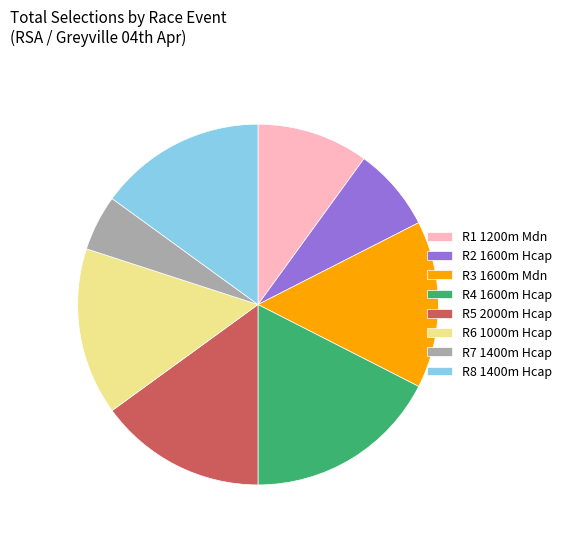

Which has a higher value, R4 1600m Hcap or R5 2000m Hcap?

R4 1600m Hcap